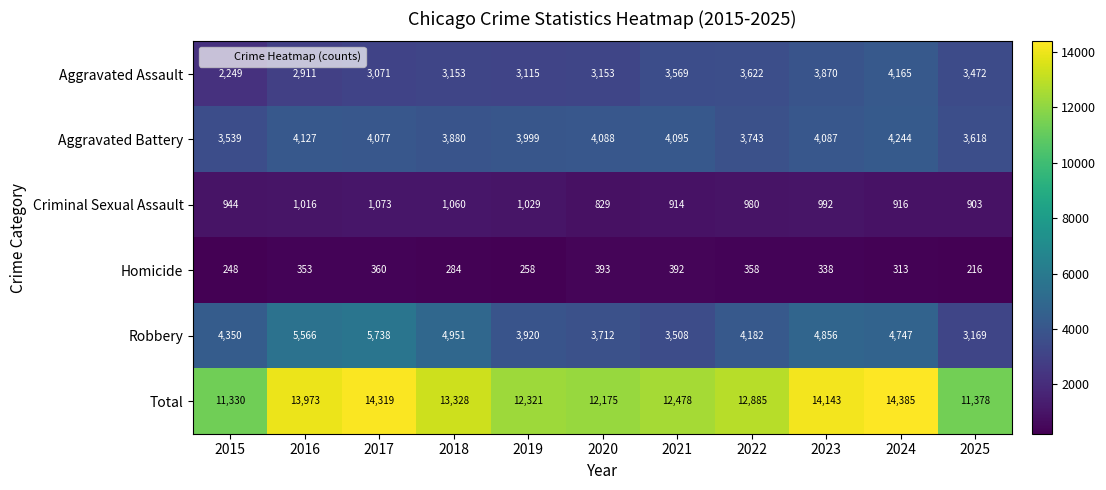

Which series has the largest range (max minus min)?

Total